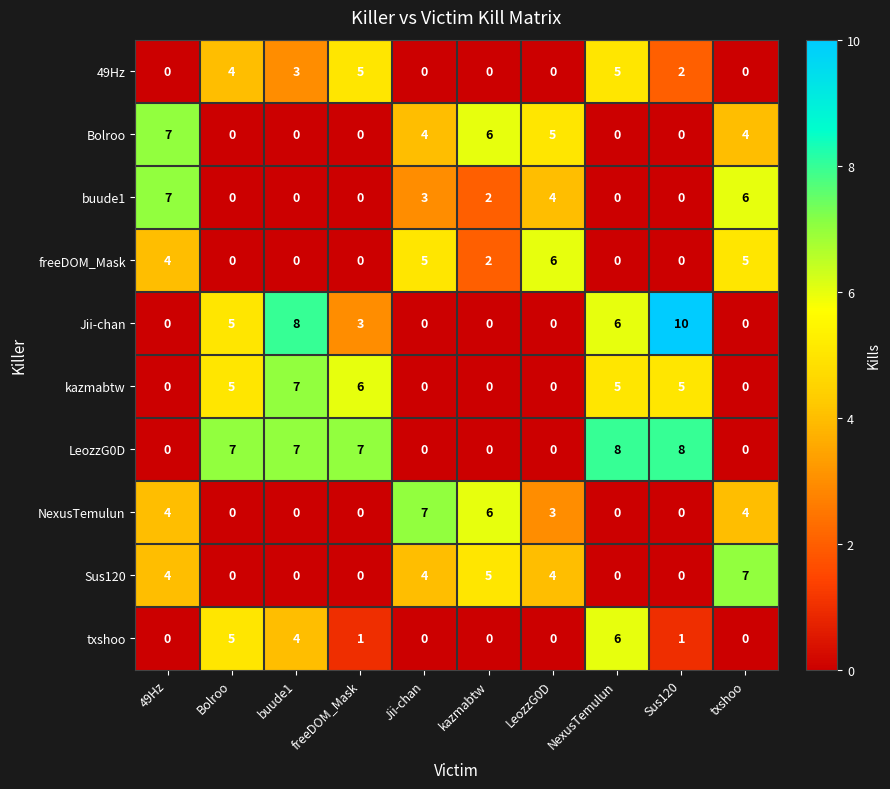

How many data points does each series have?

10